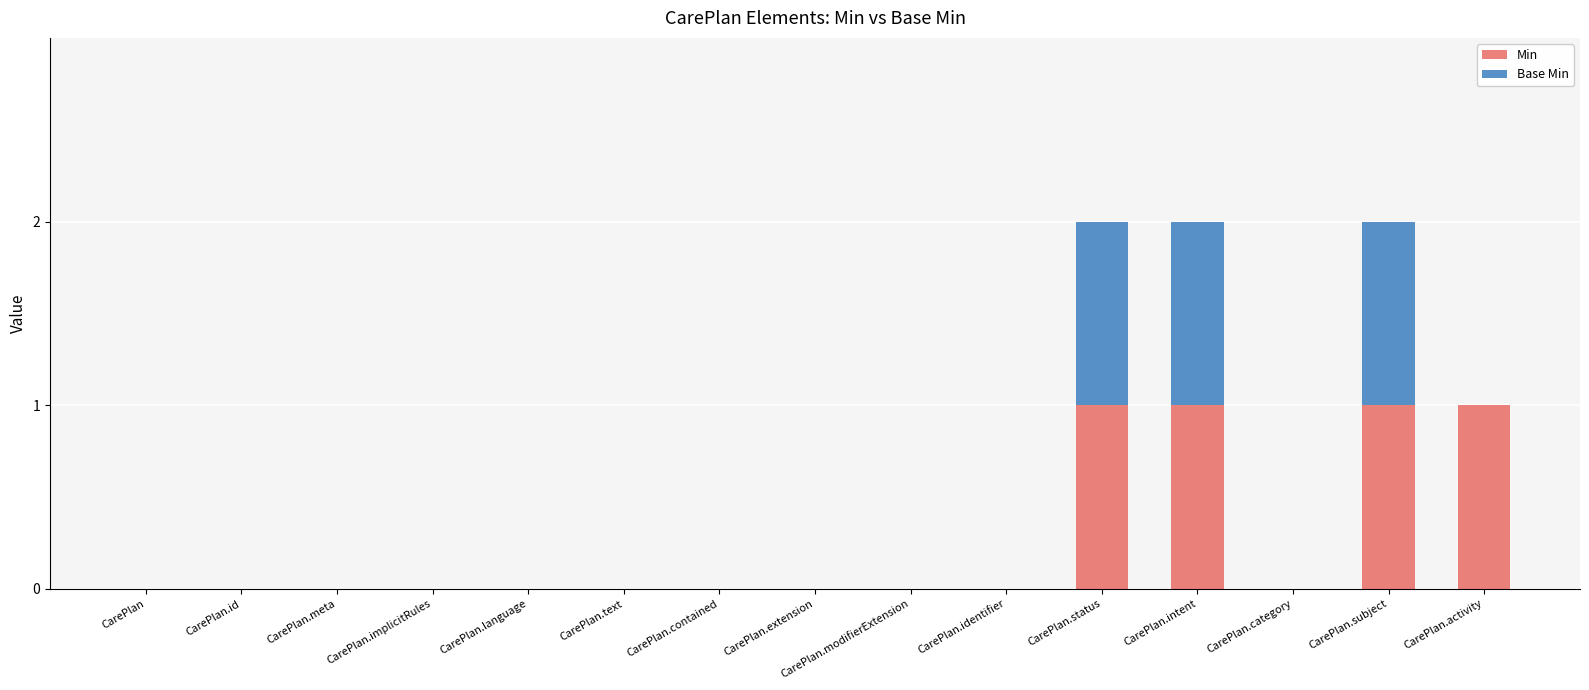

What are all the series names shown in the legend?

Min, Base Min